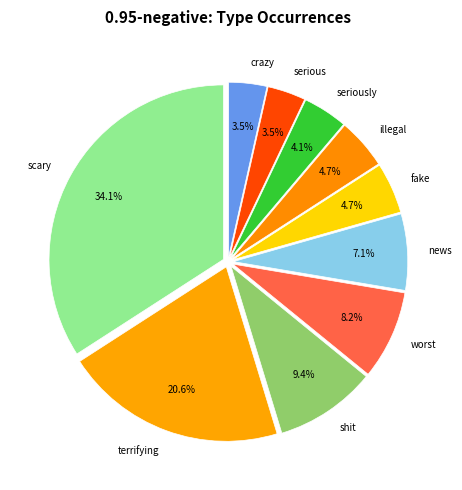

Does terrifying represent more than half of the total?

No